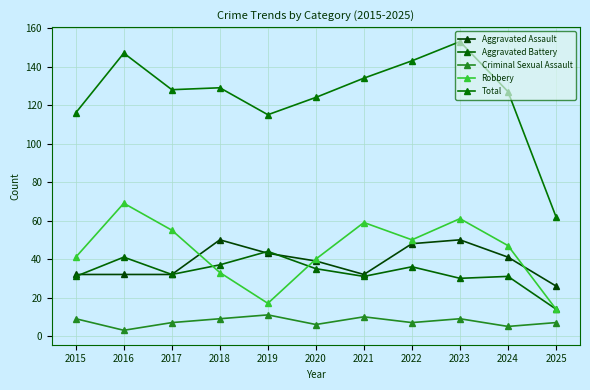

The Robbery series shows 47 at 2024. True or false?

True